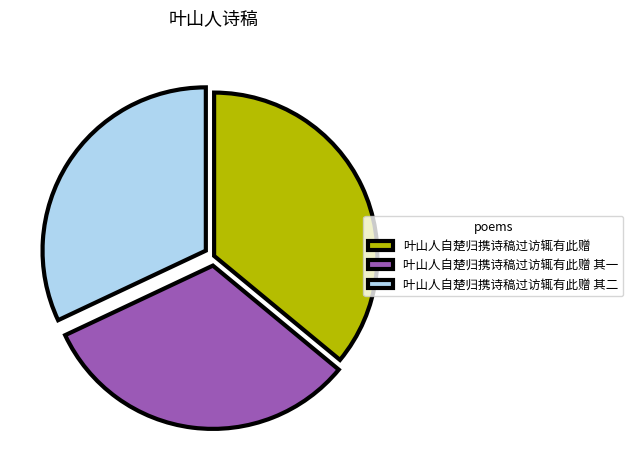

Do 叶山人自楚归携诗稿过访辄有此赠 其一 and 叶山人自楚归携诗稿过访辄有此赠 其二 together represent more than half of the pie?

Yes